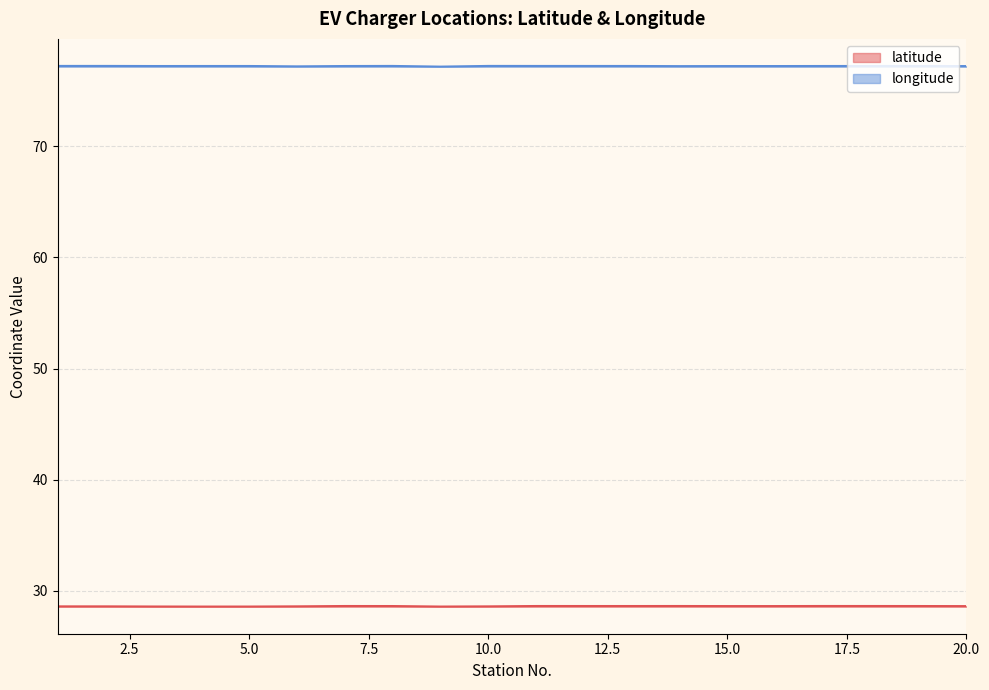

At which label is latitude closest to 28?

4